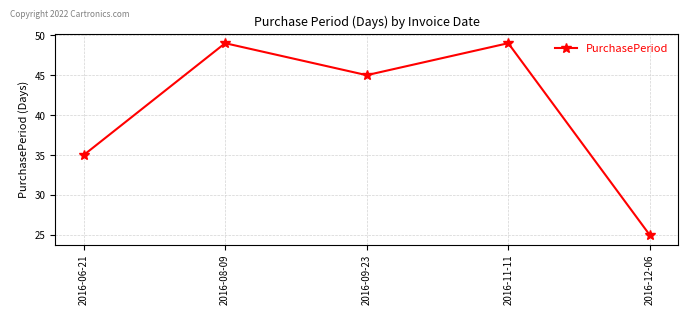

What is the sum of all values?

203